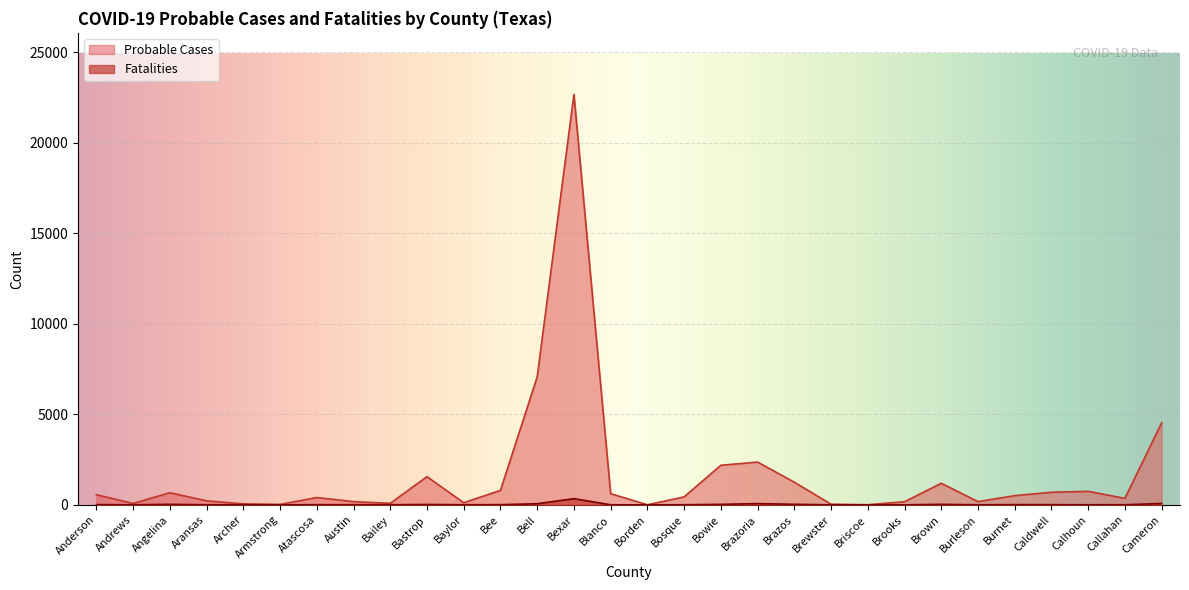

How many distinct data groups are displayed?

2